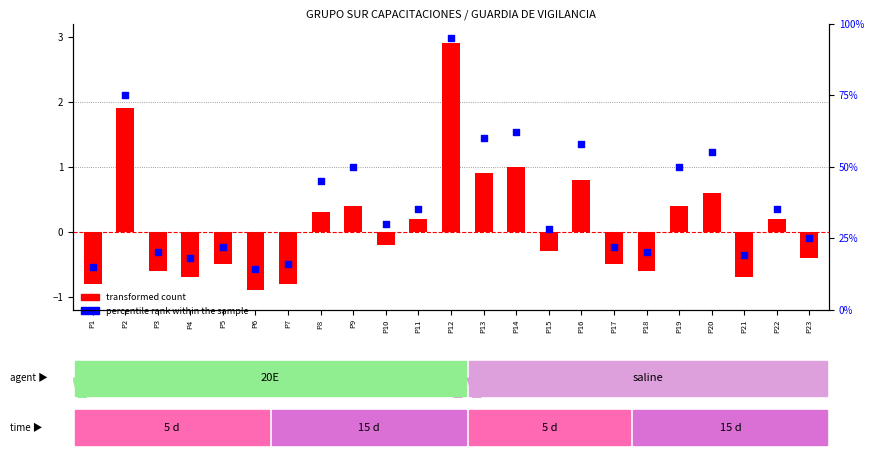

Which series contains the highest Y value?

transformed count